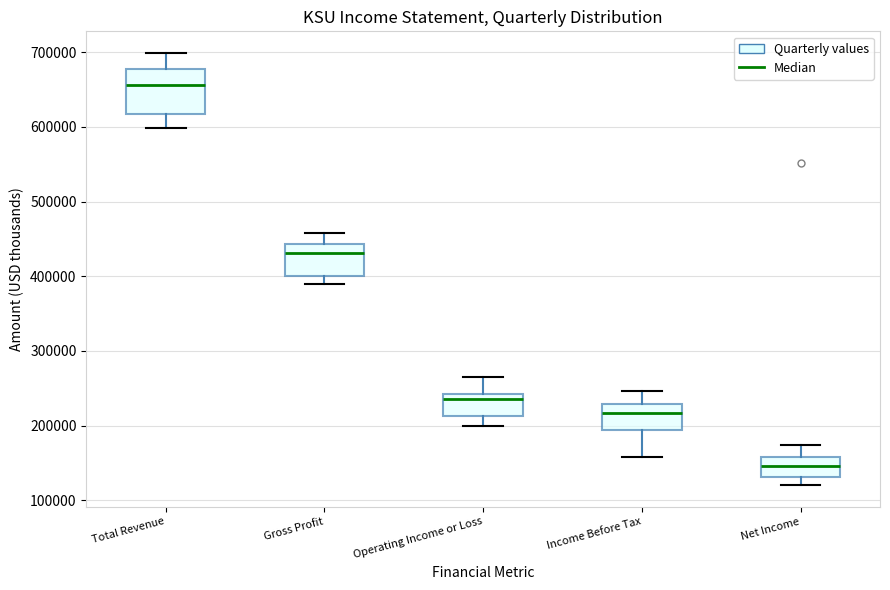

Which box is the tallest, from its lower edge to its upper edge?

Total Revenue